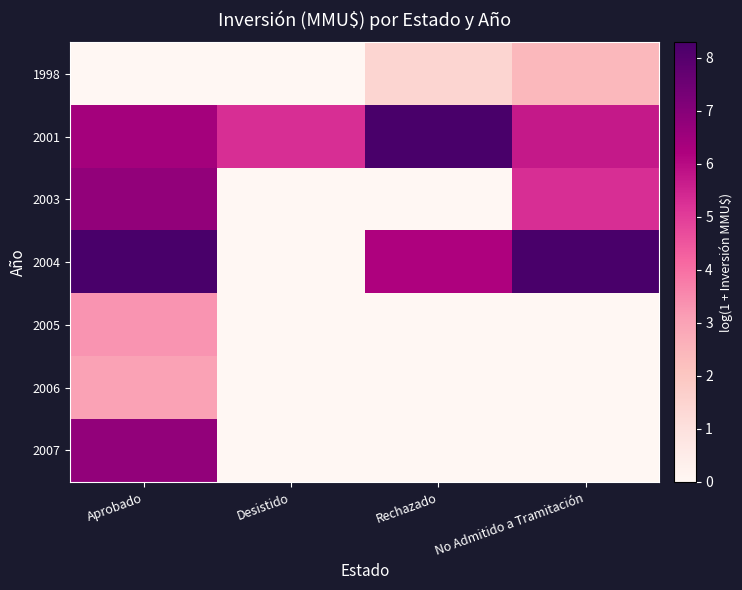

List the series in order of their peak value, lowest first.

1998, 2006, 2005, 2003, 2007, 2001, 2004